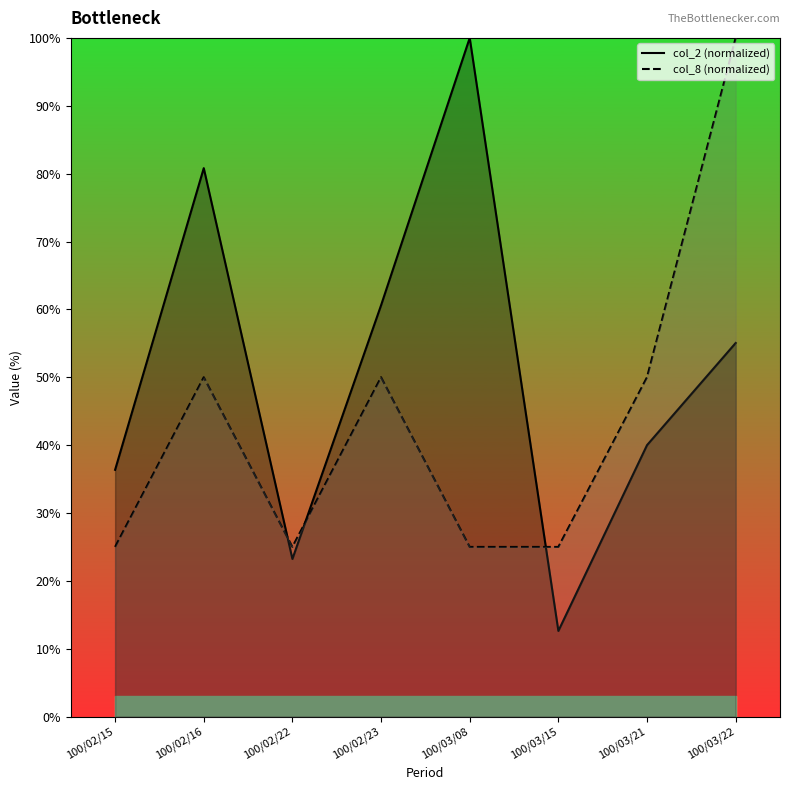

Where does the col_8 (normalized) series first go above 50?

100/03/22